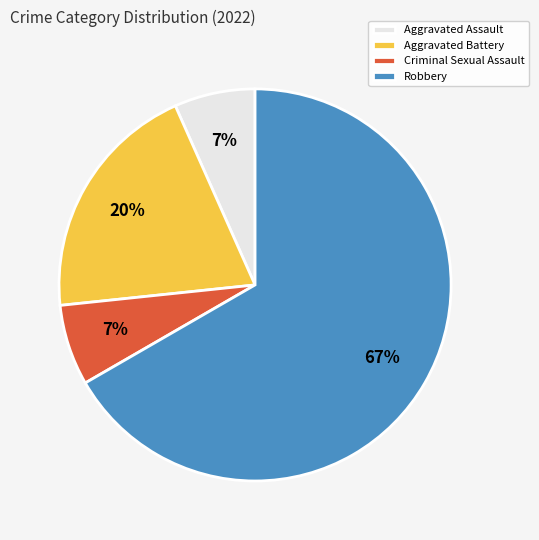

To the nearest percent, what is the combined percentage of Aggravated Battery and Aggravated Assault?

27%